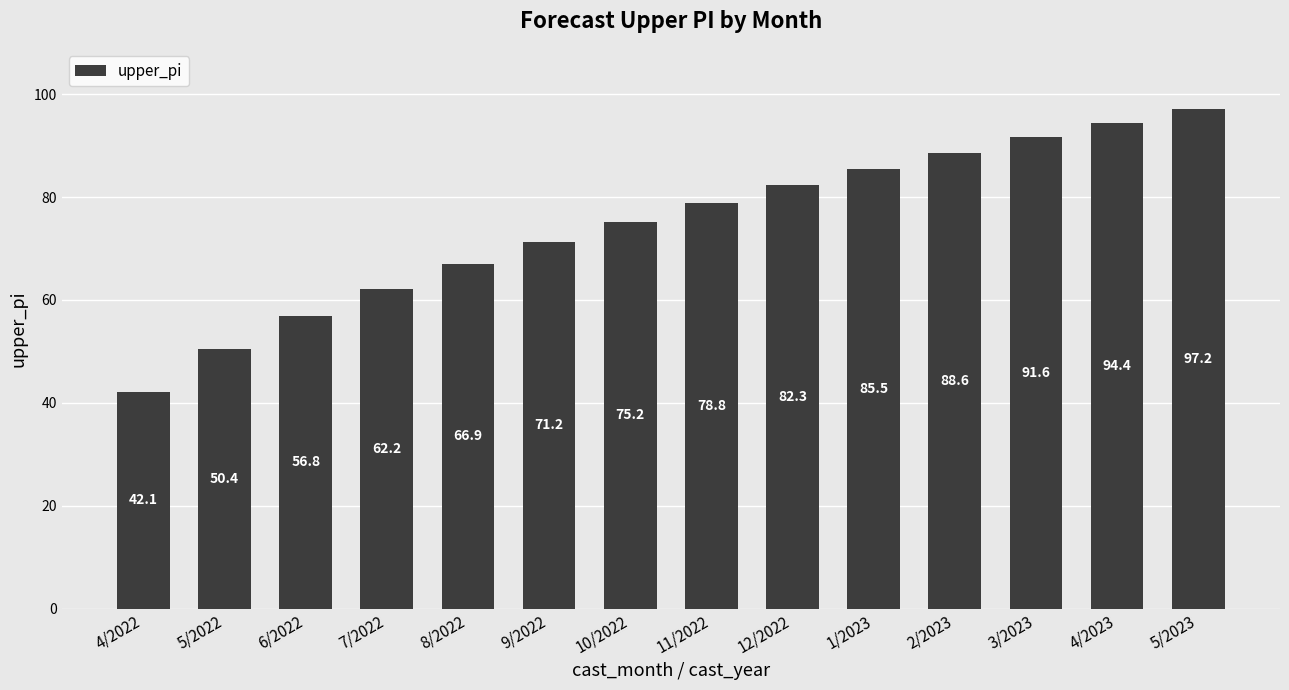

What is the change in value from 10/2022 to 4/2023?

+19.3